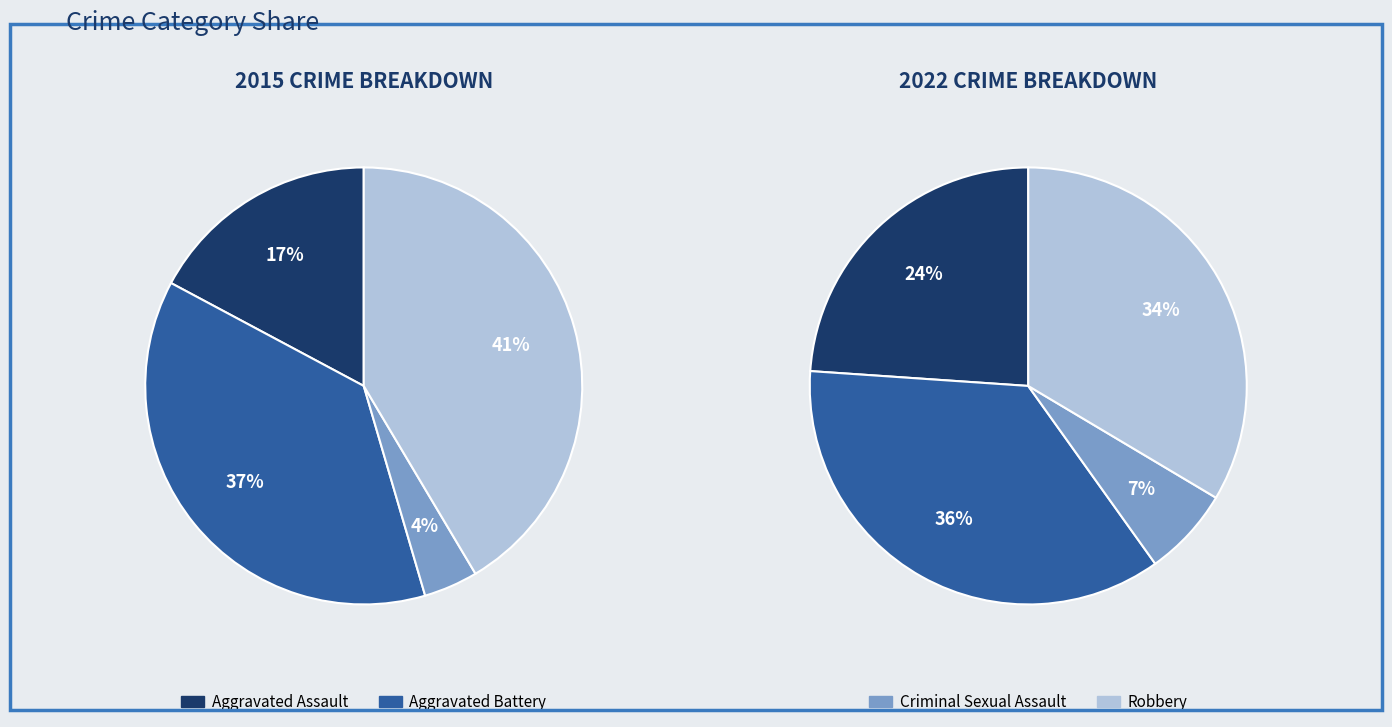

Does any single category account for the majority?

No